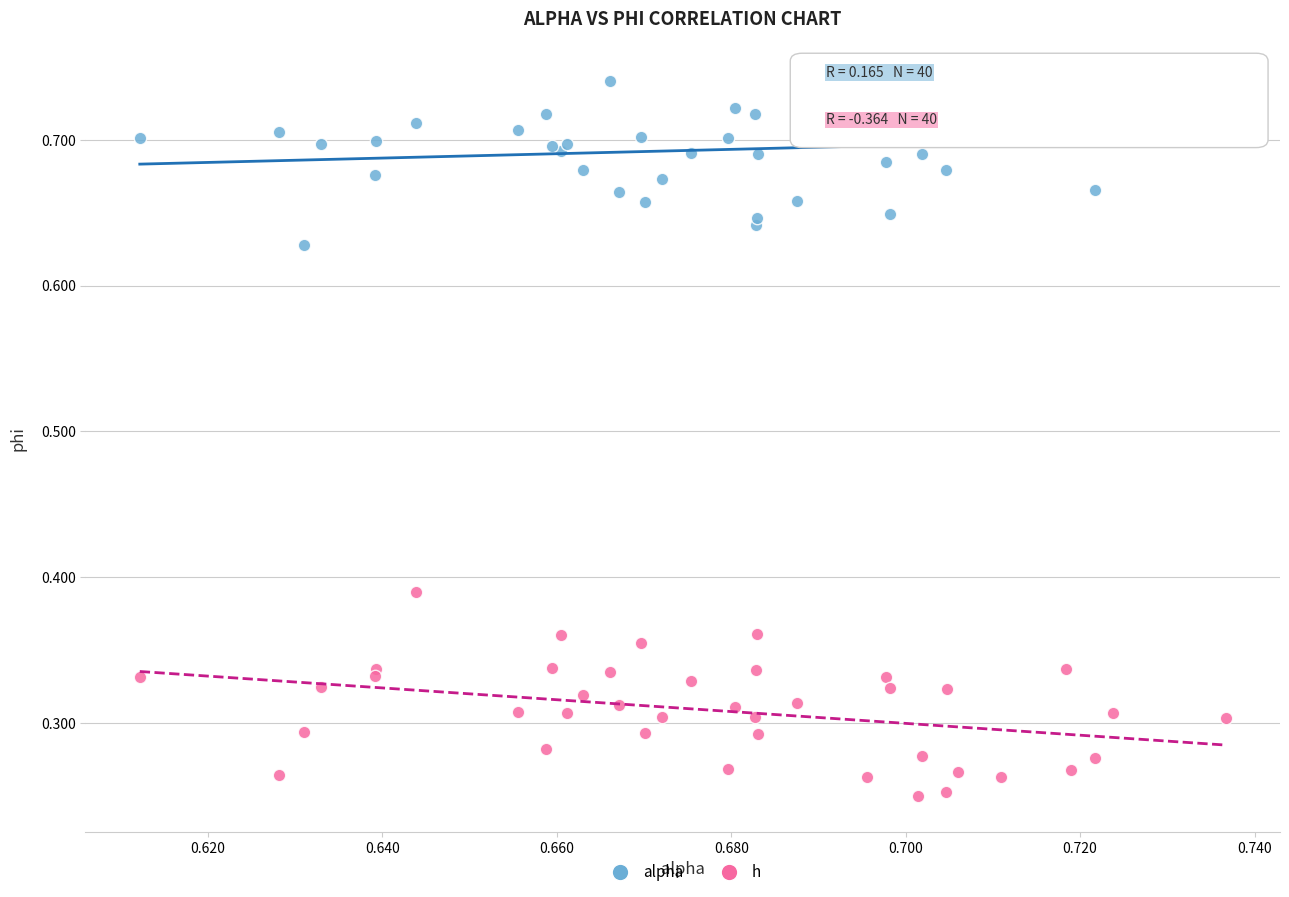

Which series contains the lowest Y value?

h